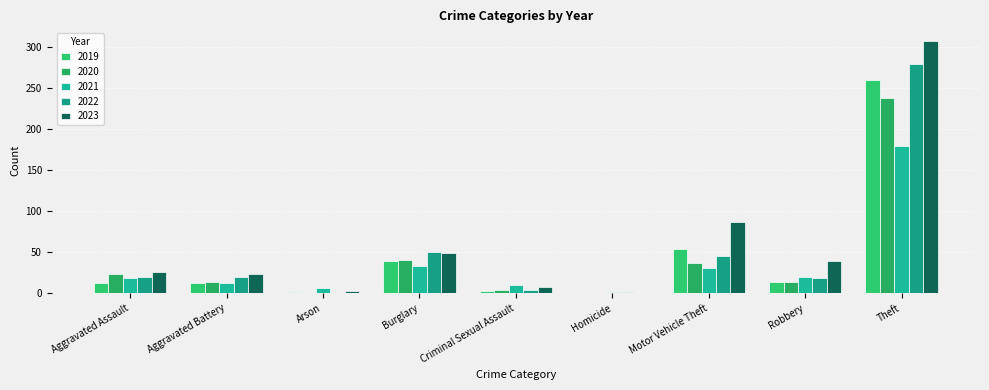

How many groups of bars are there?

9